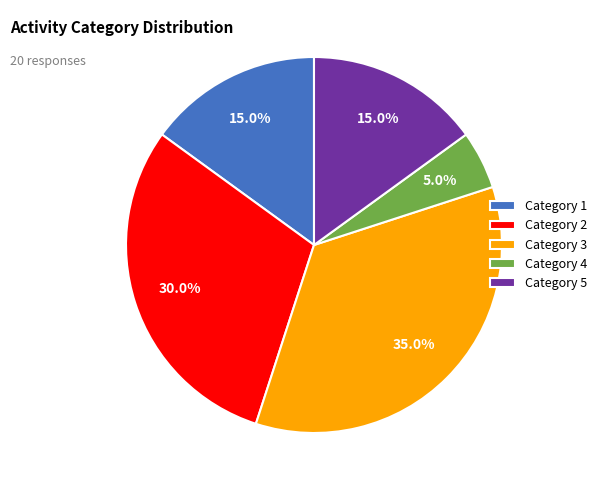

How much of the chart is everything except Category 5?

85.0%